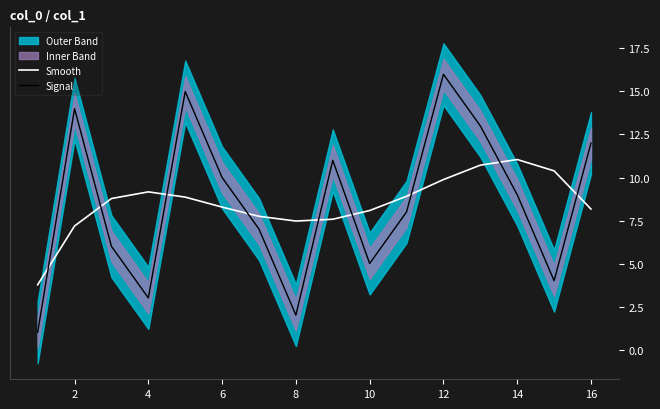

Where is Smooth nearest to the value 7?

2